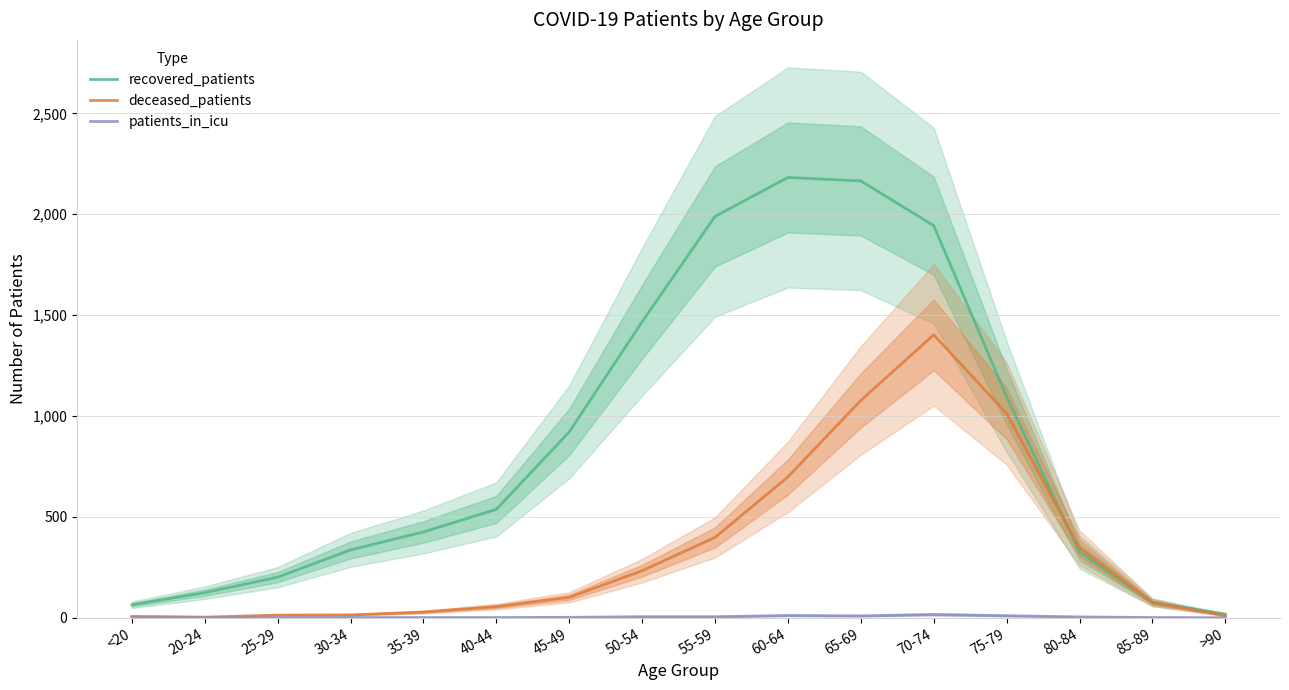

True or false: deceased_patients has a value of 14 at 40-44.

False